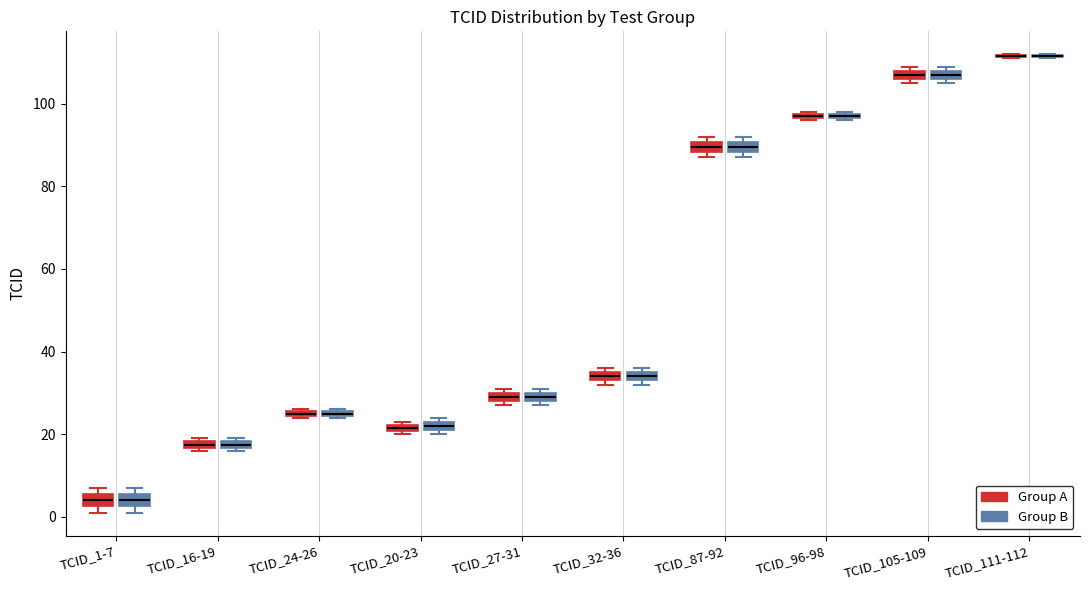

Where is the upper edge of the box for TCID_96-98 (Group B) on the y-axis? The values are not printed on the chart, so give them approximately, as read against the axis.

98